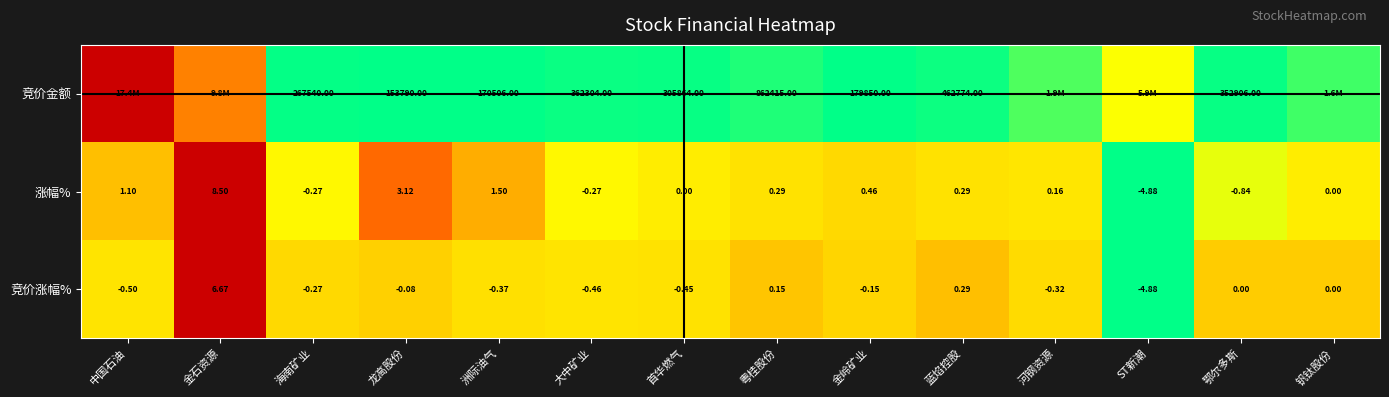

At how many categories does at least one series exceed 0?

14